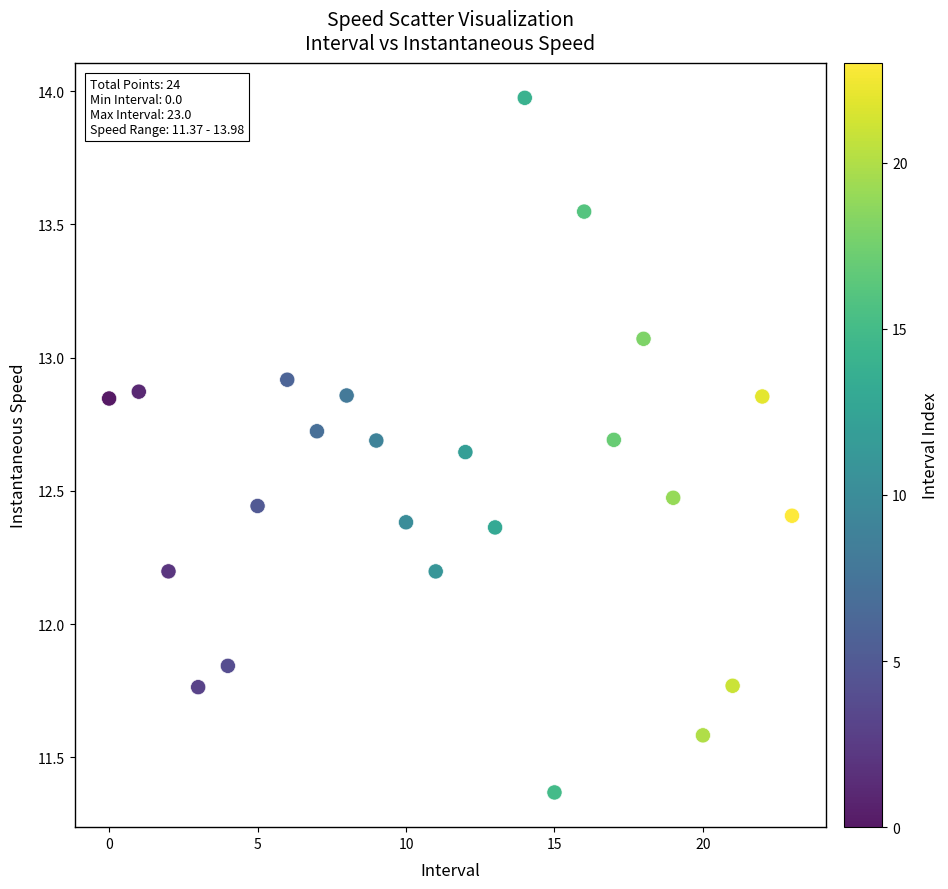

Count the number of points in this scatter plot.

24